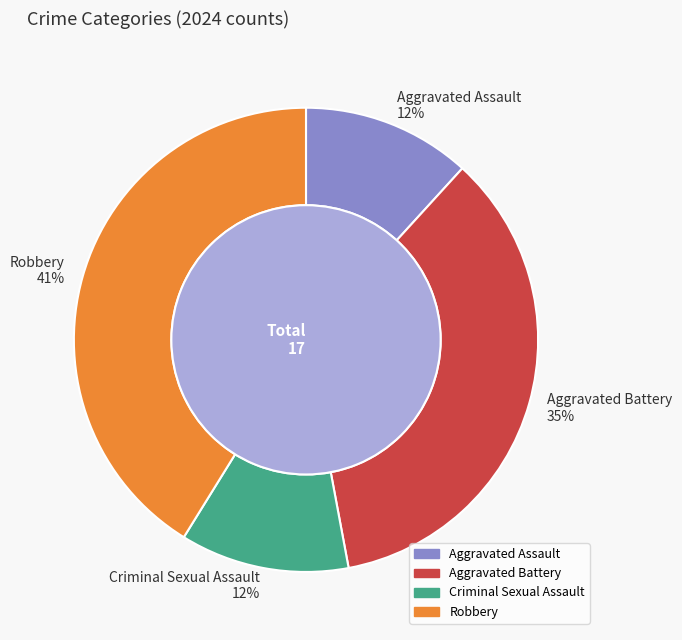

Do Aggravated Battery and Aggravated Assault together represent more than half of the pie?

No